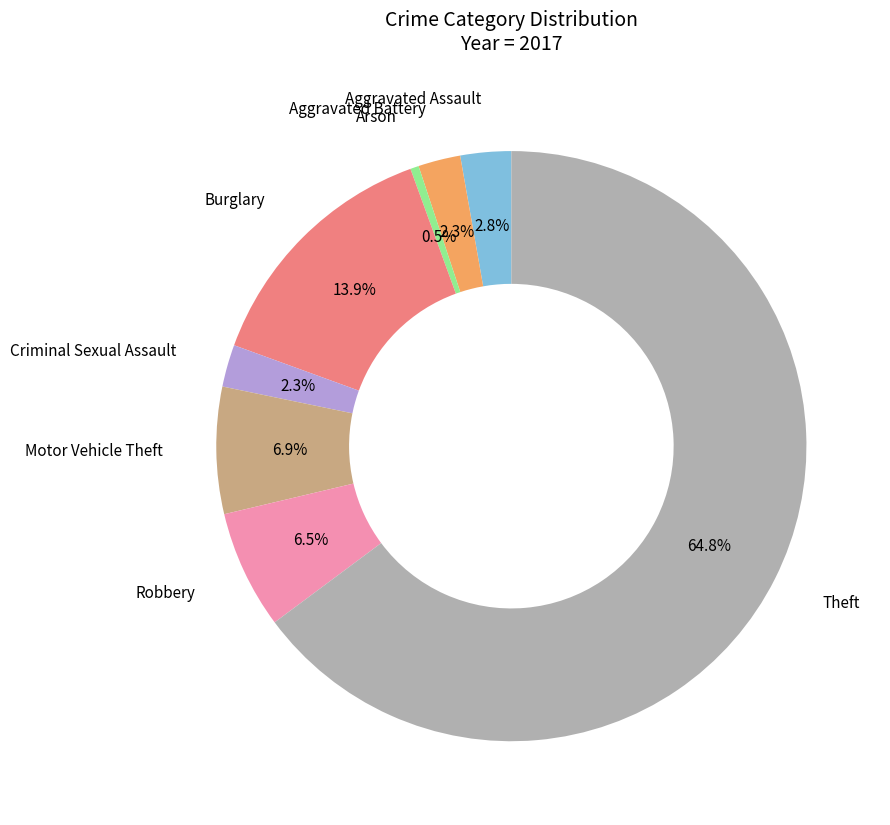

Is there a majority slice in this chart?

Yes